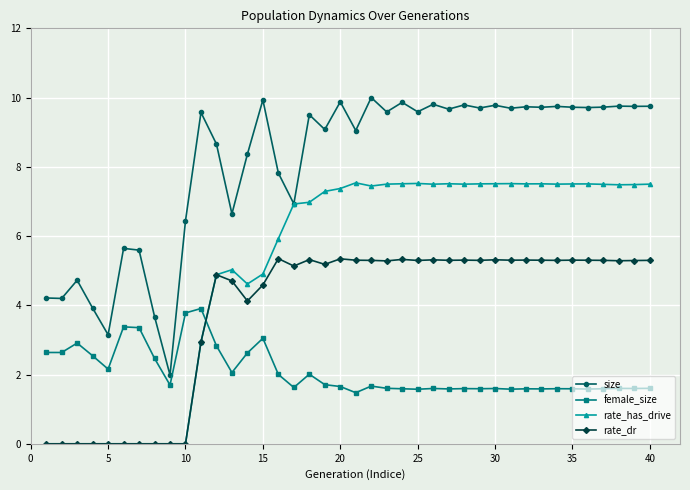

True or false: size and female_size cross at least once.

False